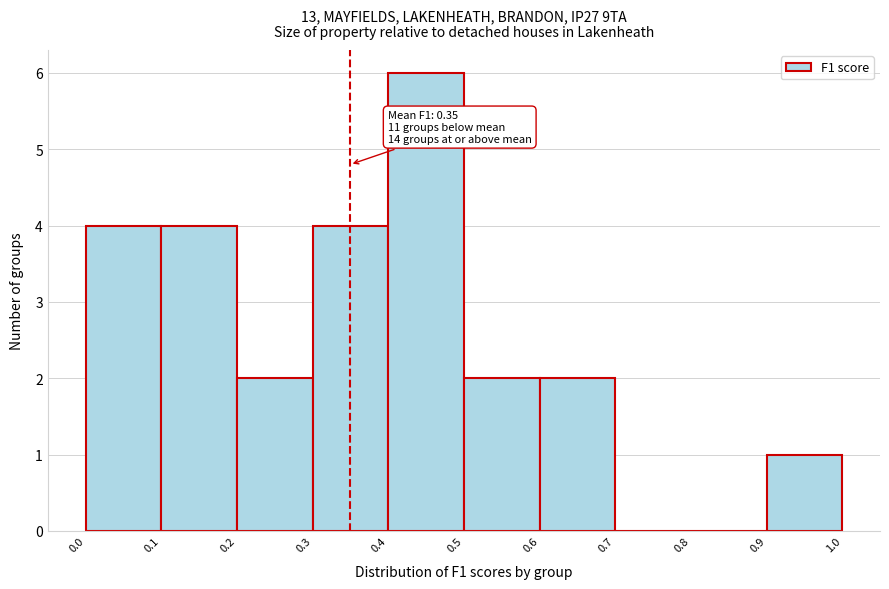

Over which range of the x-axis is the bar tallest?

0.4 to 0.5